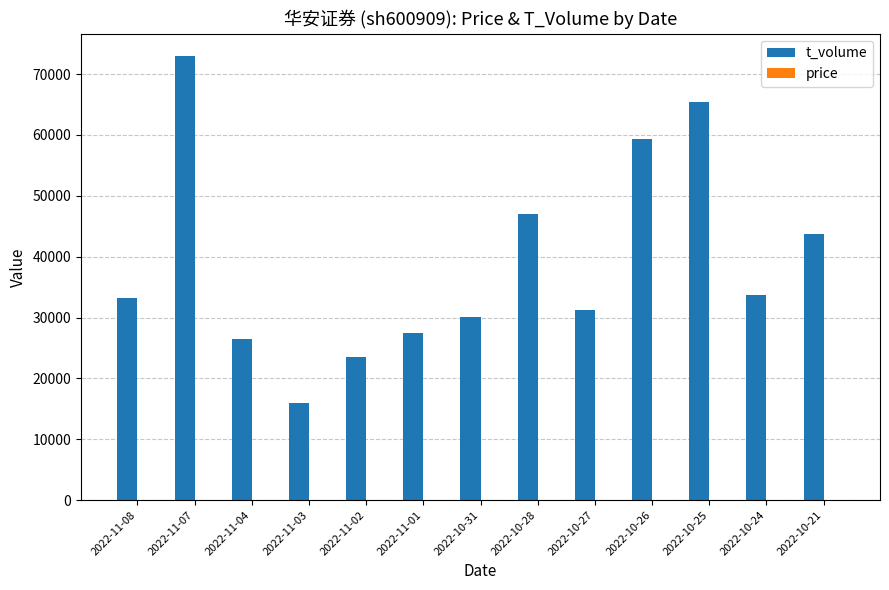

Which category has the highest value in the t_volume series?

2022-11-07